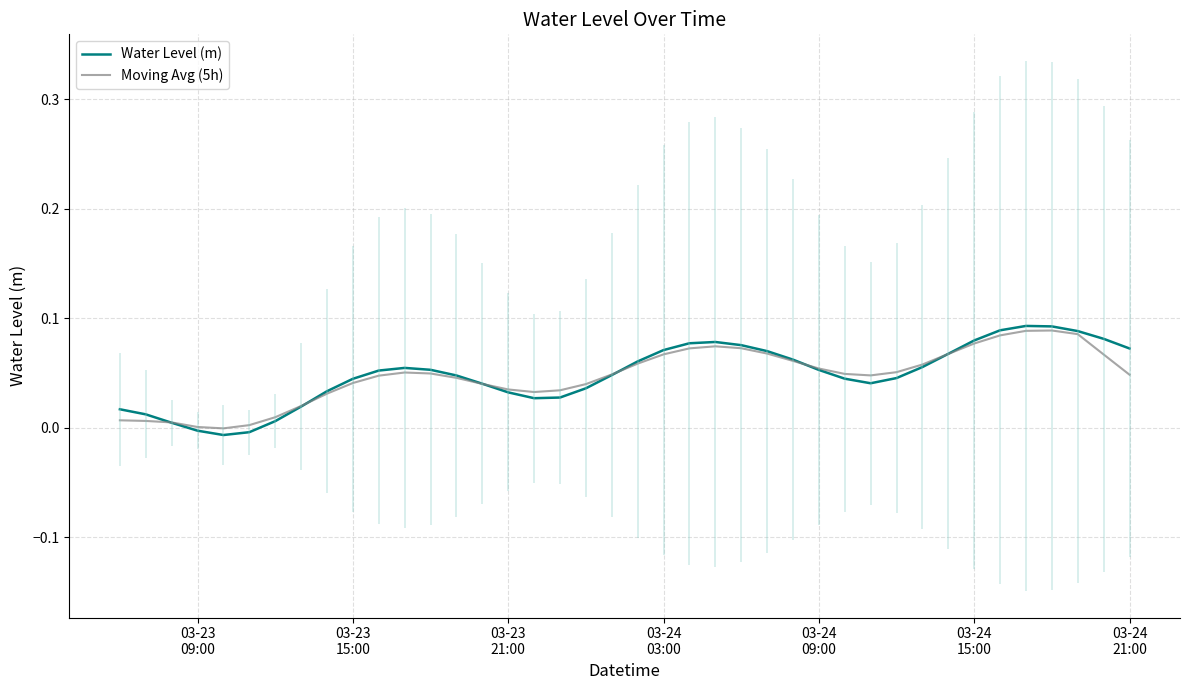

Is the value of Water Level (m) at 31 greater than the value of Moving Avg (5h) at 10?

Yes